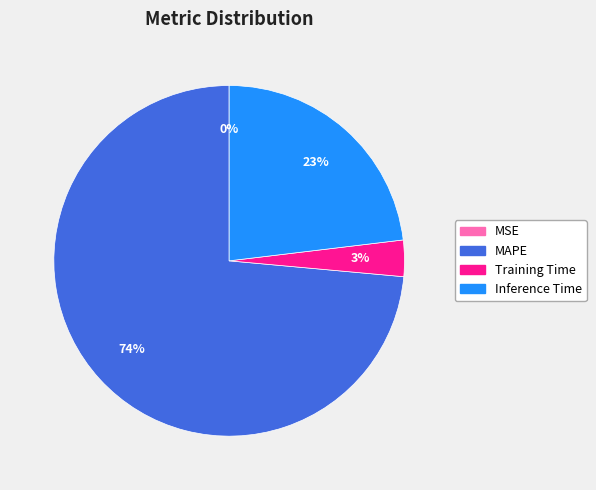

Which slice represents more than half of the pie?

MAPE